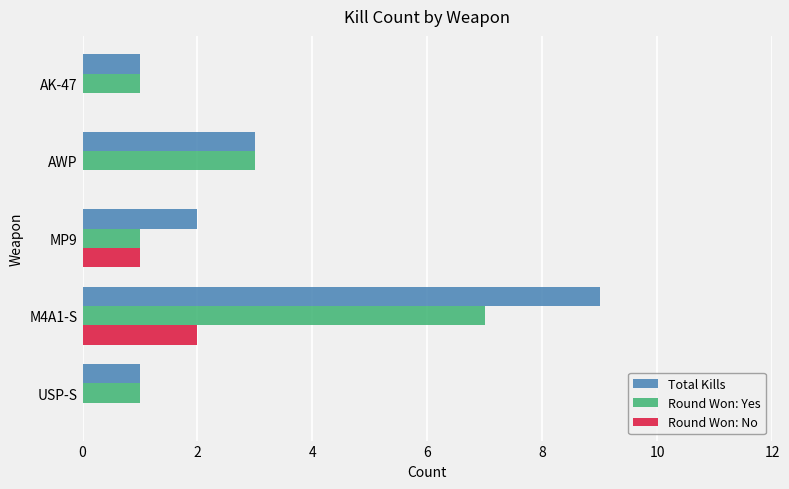

Which series has the largest total across all categories?

Total Kills